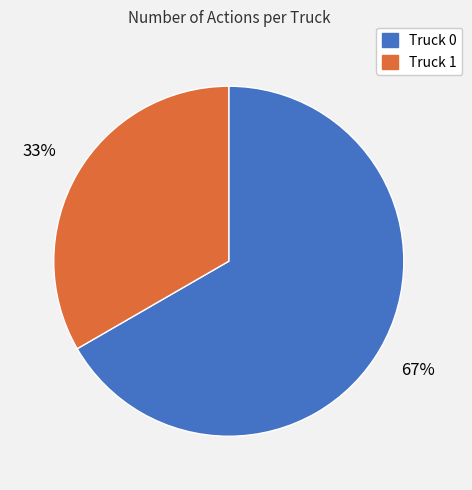

Which category has the smallest portion of the pie?

Truck 1